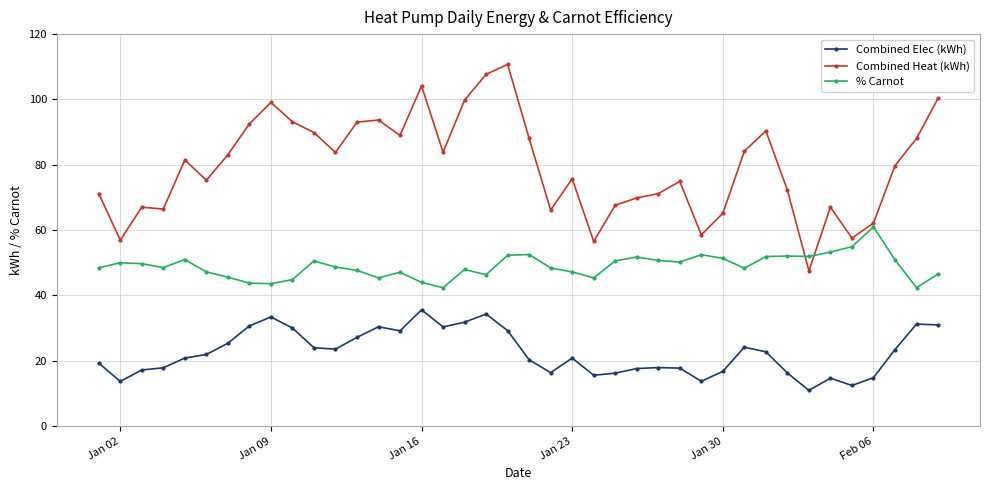

What is the lowest value of the Combined Elec (kWh) series?

10.9